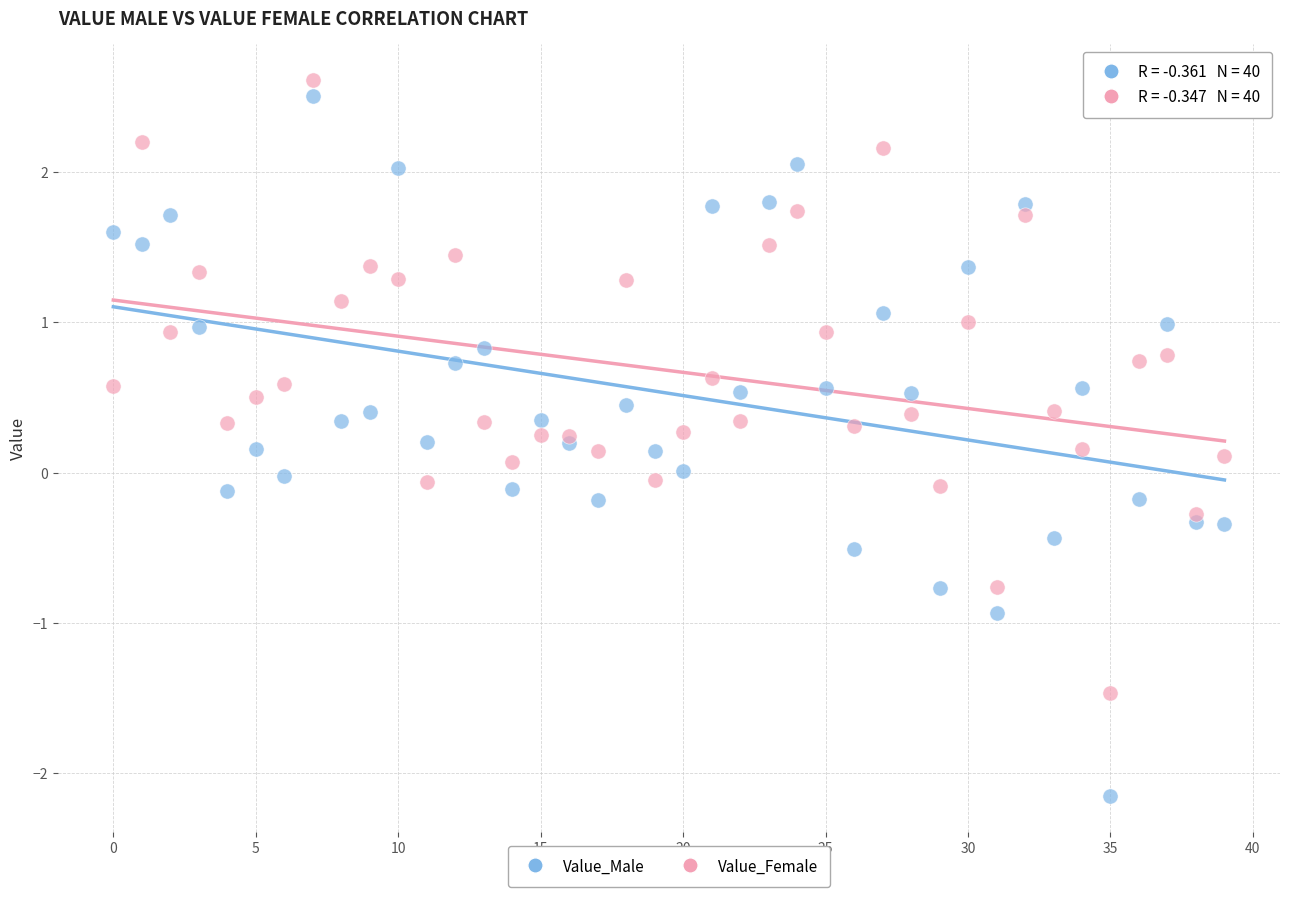

Which series contains the highest Y value?

Value_Female